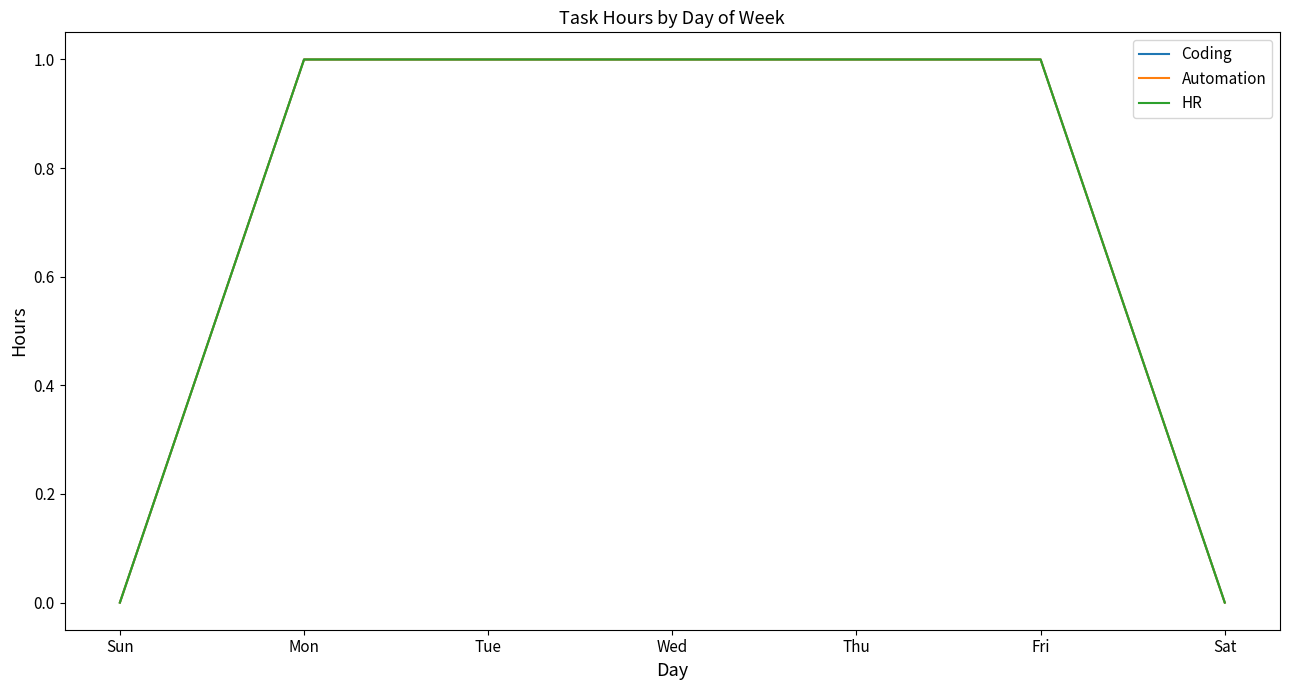

What is the label of the 3rd point from the left?

Tue